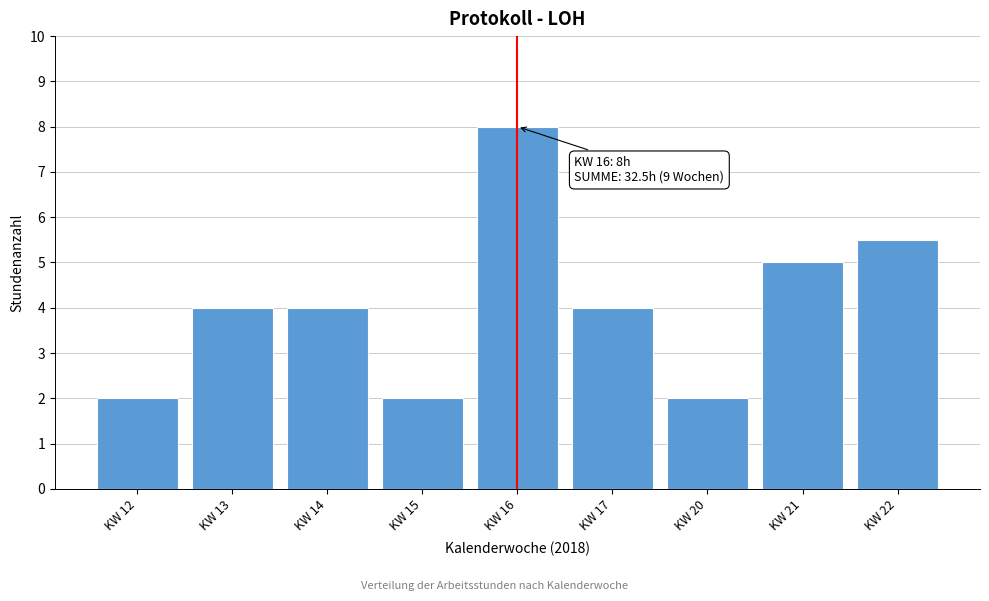

Reading left to right, extract all data points from this chart.

2.0	4.0	4.0	2.0	8.0	4.0	2.0	5.0	5.5